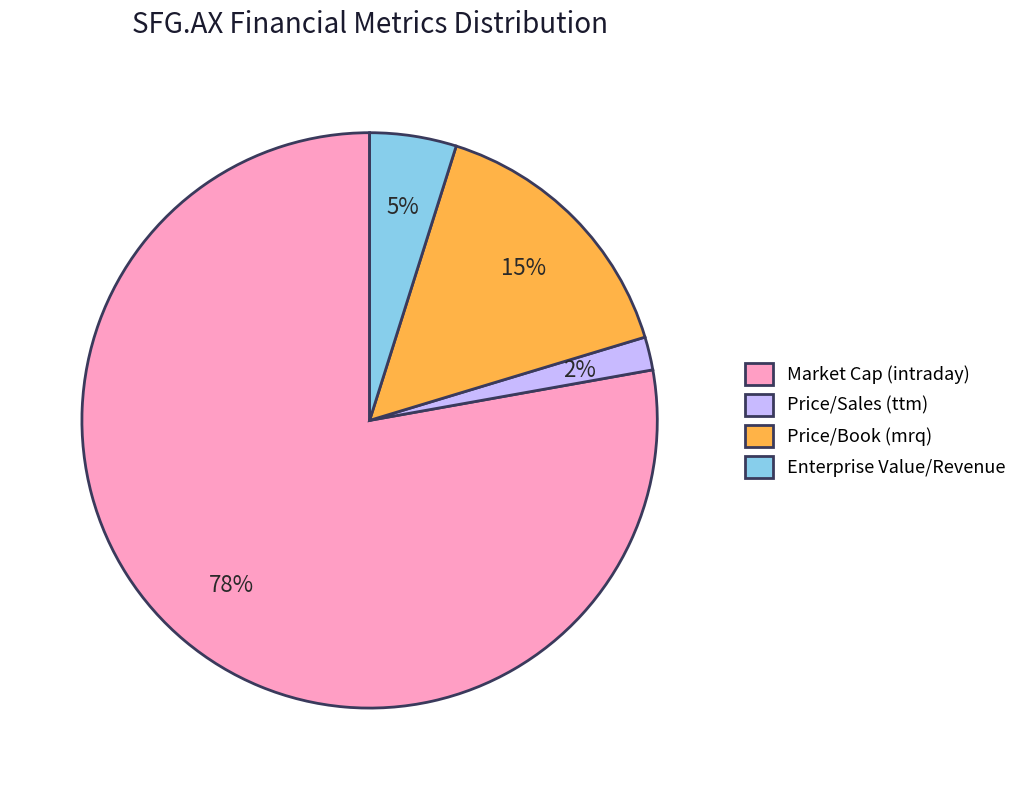

Does Price/Book (mrq) account for over 50% of the chart?

No